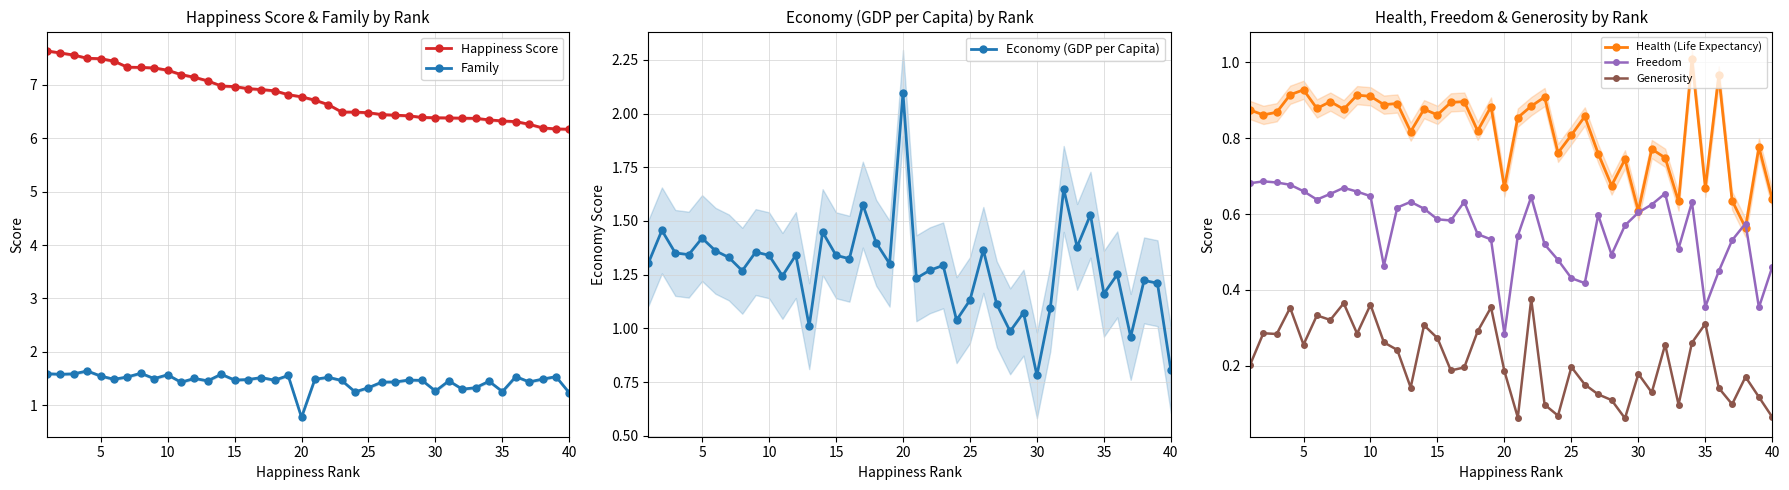

Which category has the highest value in the Economy (GDP per Capita) series?

20